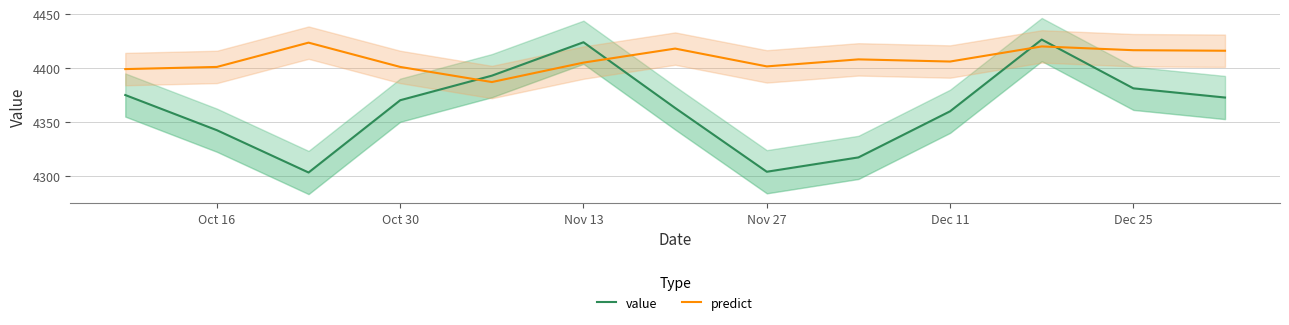

Which series ends up on top after the final intersection of predict and value?

predict